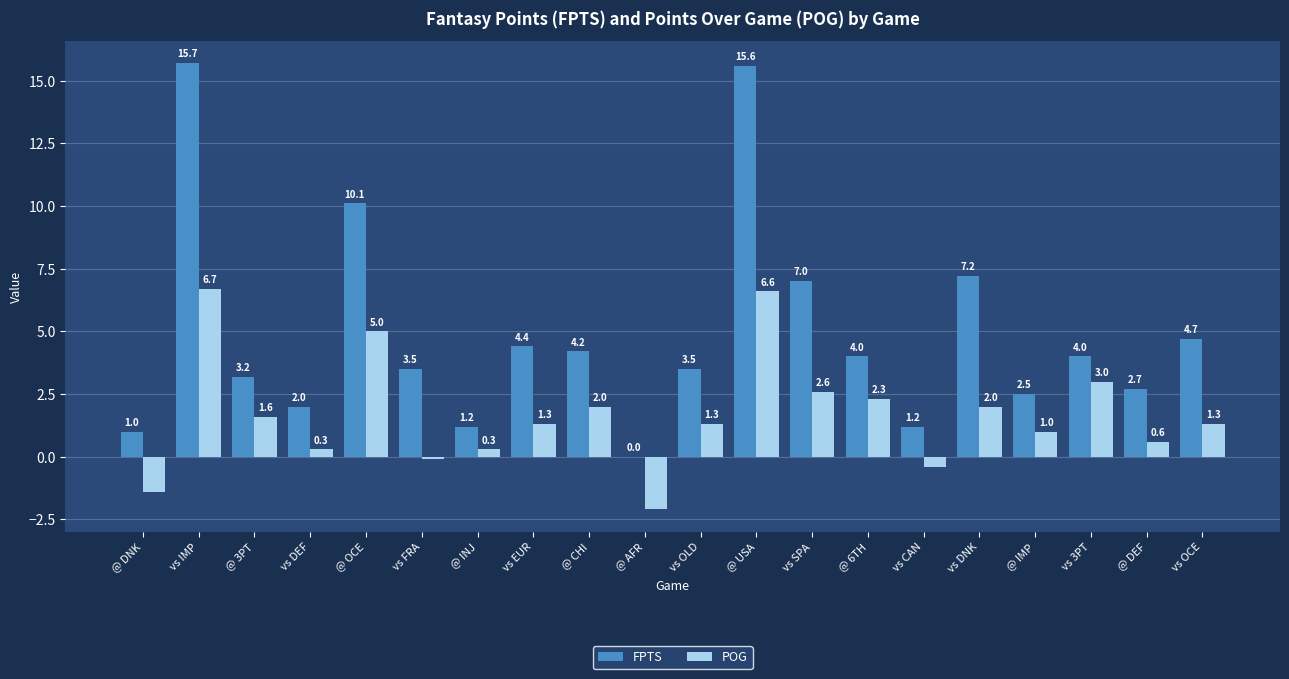

The value of FPTS at vs SPA is 3.4. True or false?

False